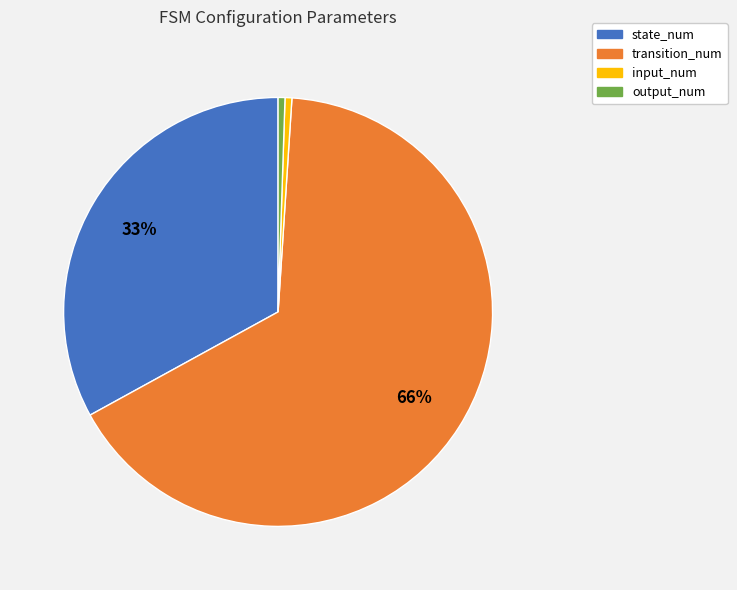

True or false: output_num accounts for 11% of the total.

False